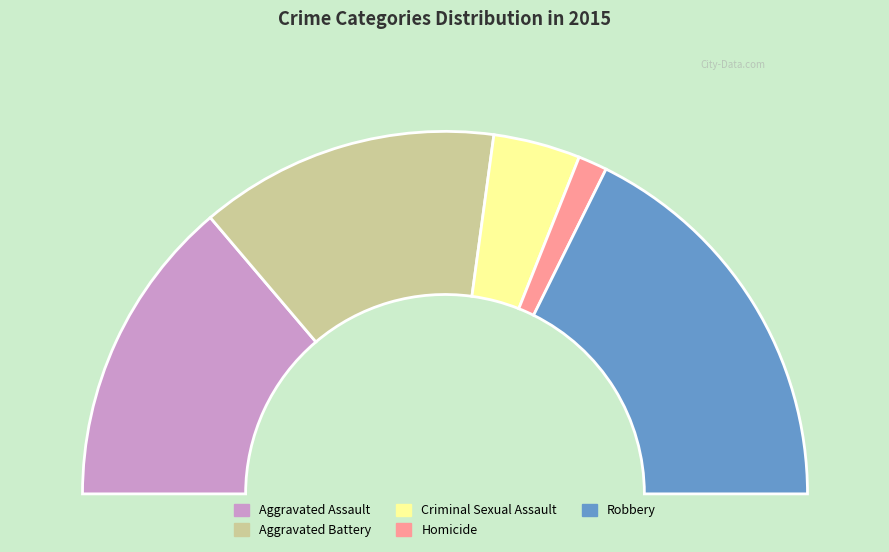

Rank the categories by value from lowest to highest.

Homicide, Criminal Sexual Assault, Aggravated Battery, Aggravated Assault, Robbery